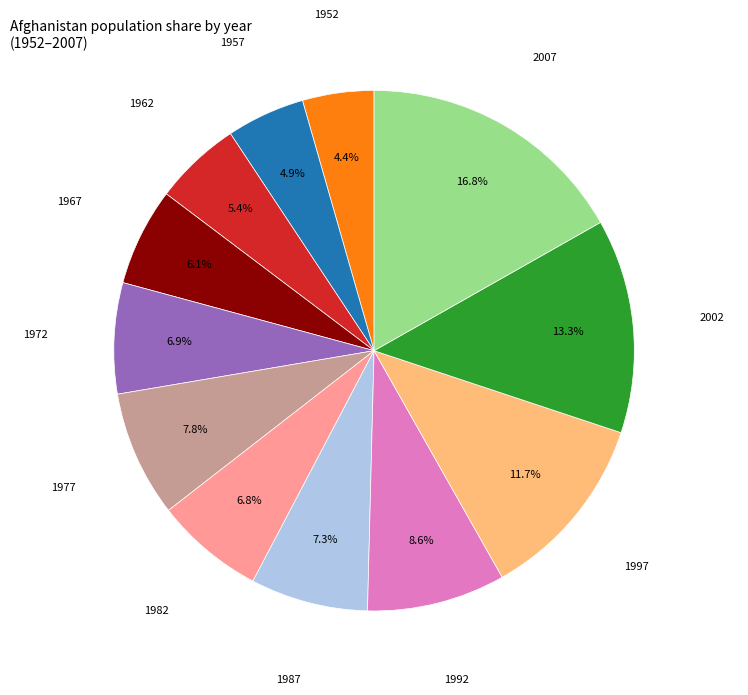

Does 1987 represent more than half of the total?

No